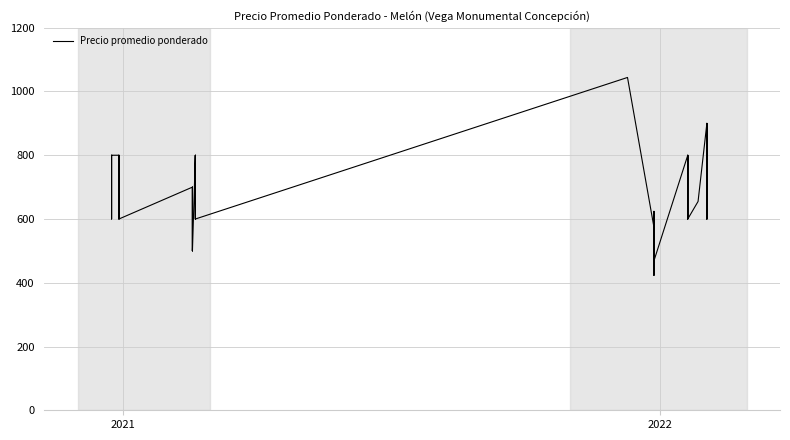

How many interior local peaks (higher than both neighbors) does the data have?

11